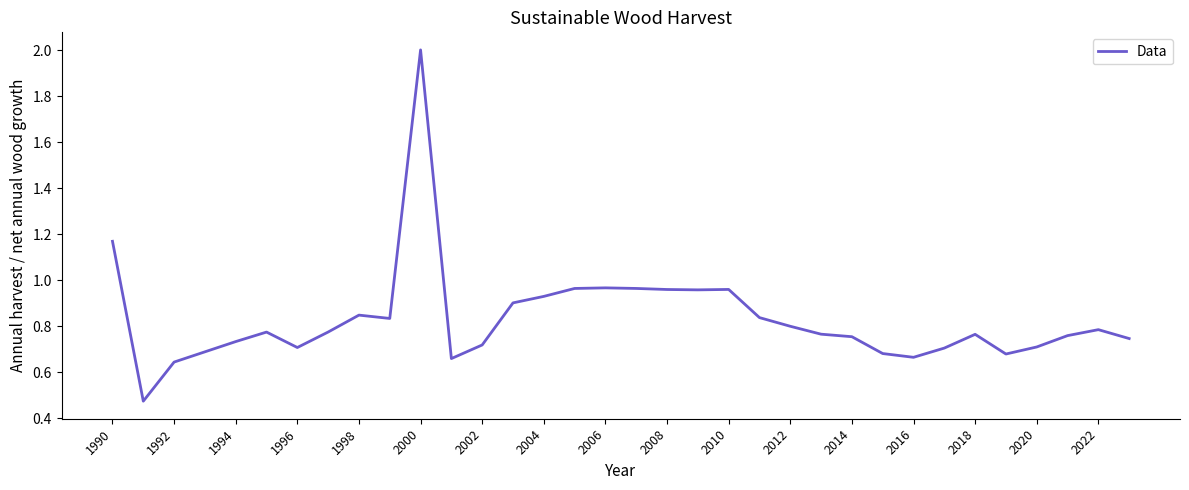

What is the greatest value displayed?

2.0